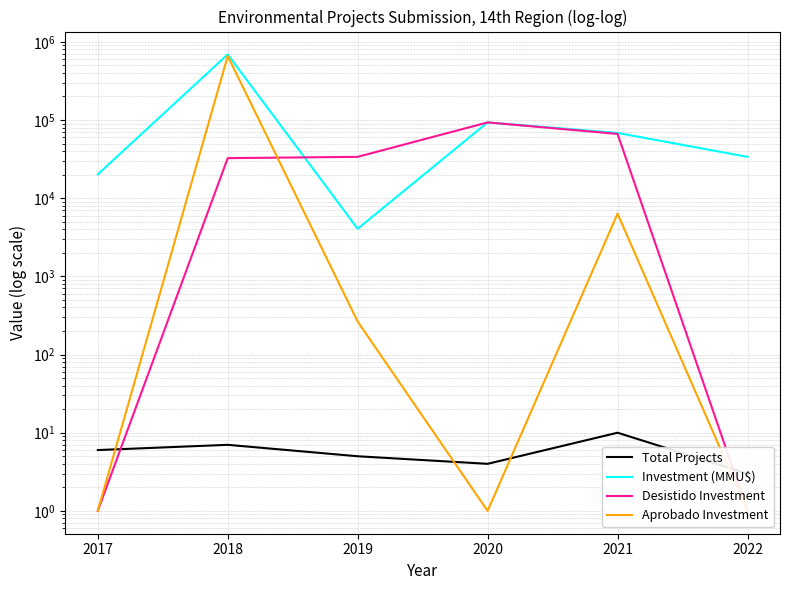

List the series in order of their overall mean, highest first.

Investment (MMU$), Aprobado Investment, Desistido Investment, Total Projects